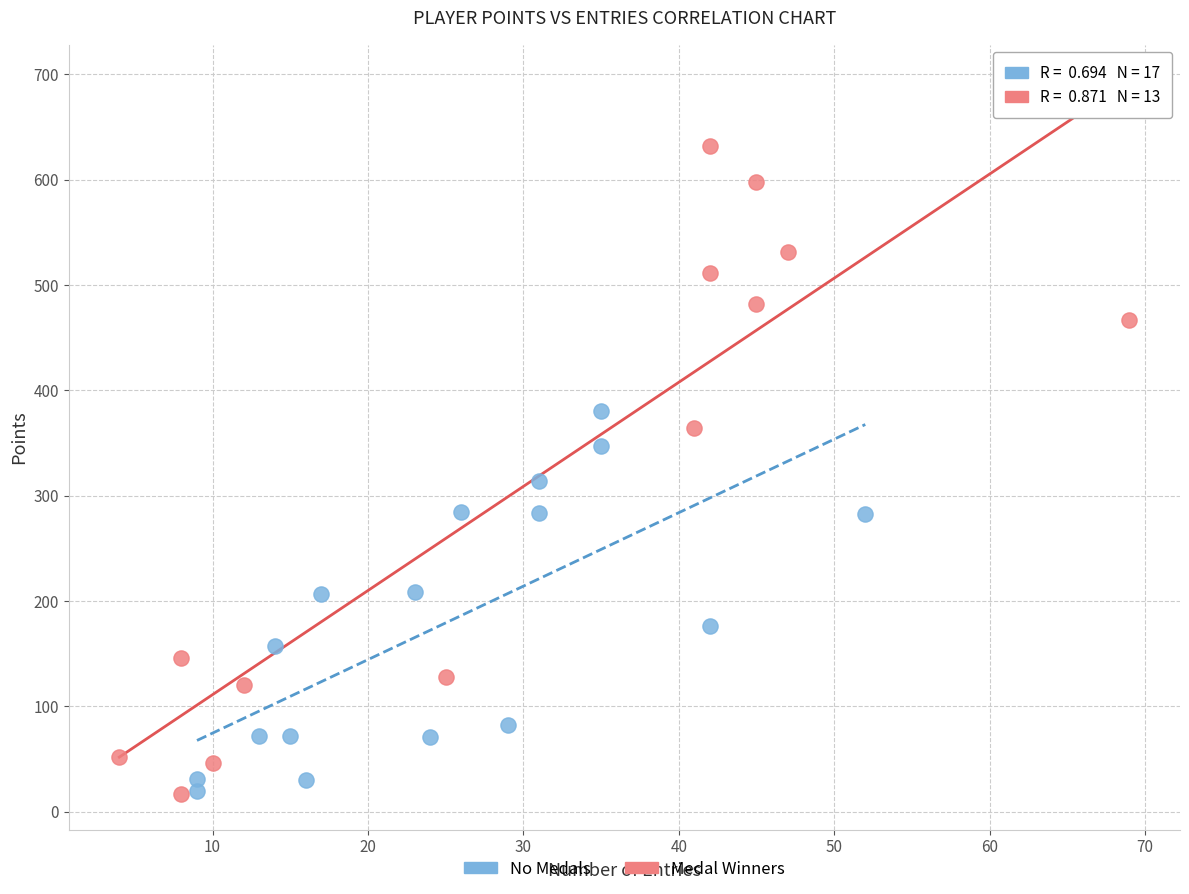

Which series contains the highest Y value?

Medal Winners